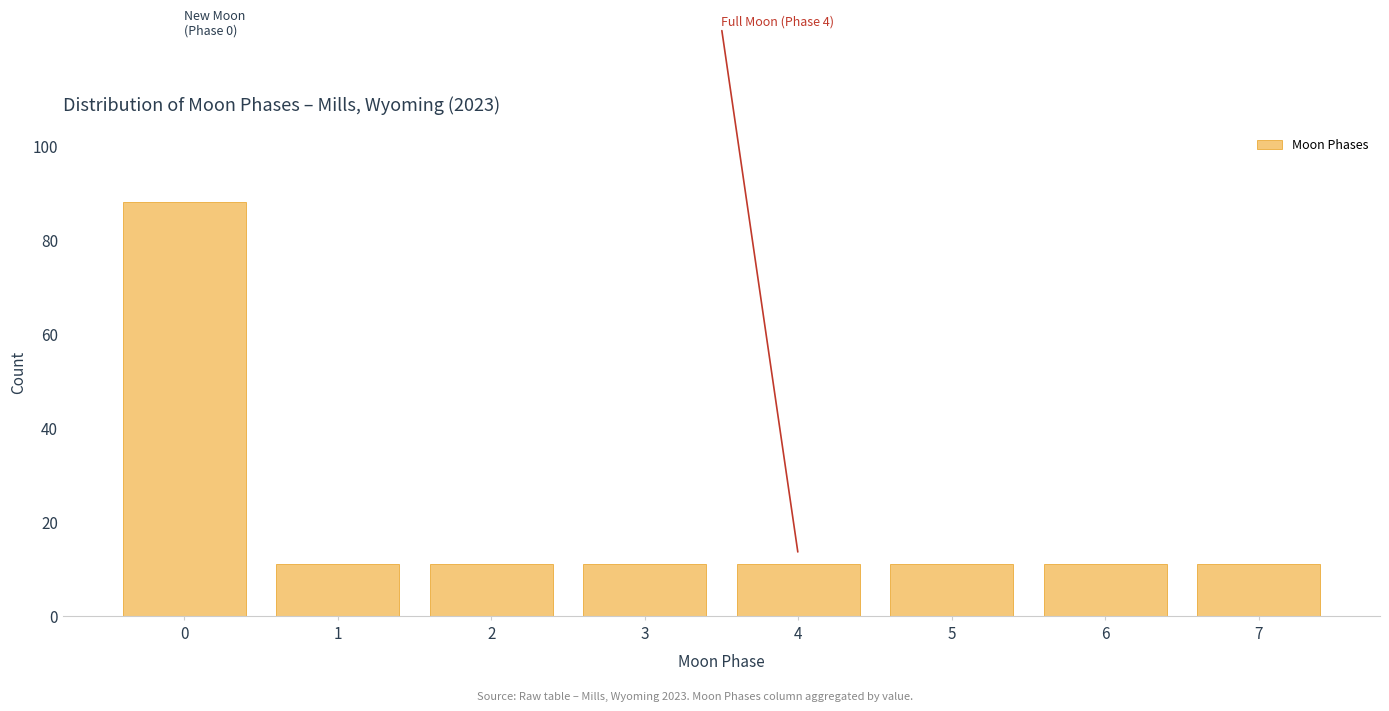

Reading left to right, what are all the values shown in this chart?

0=88	1=11	2=11	3=11	4=11	5=11	6=11	7=11